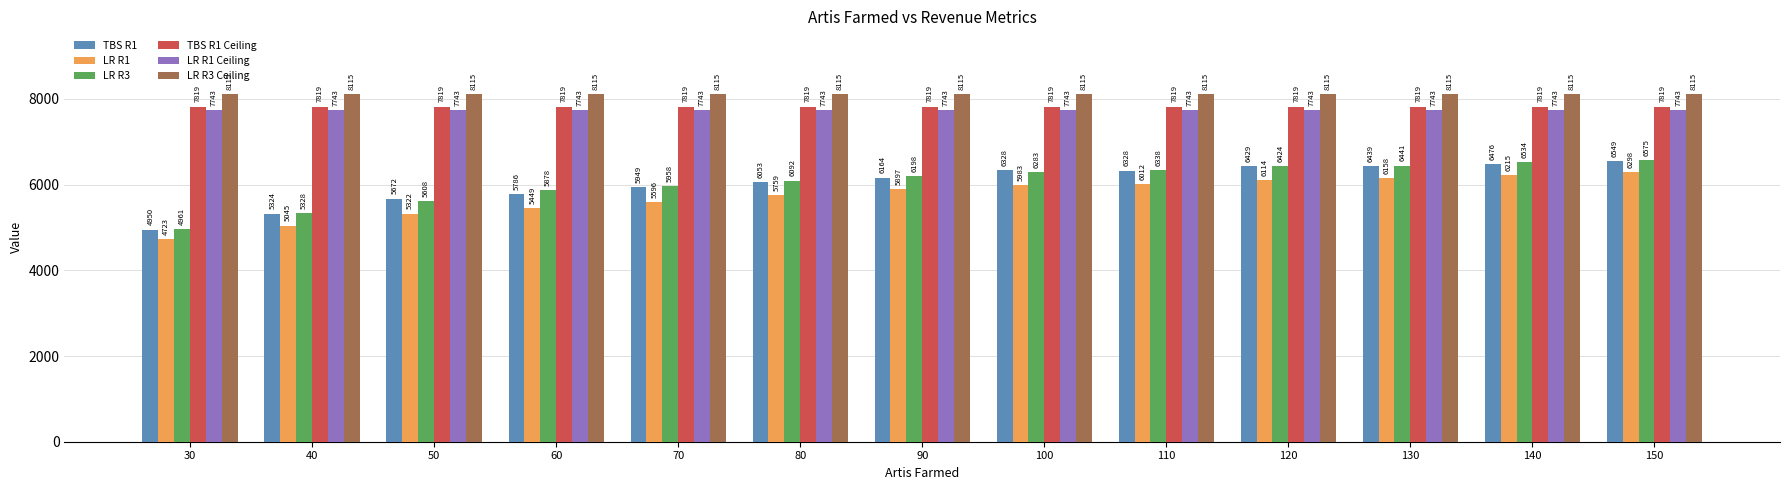

What is the value of the TBS R1 Ceiling bar at the 4th from the left?

7819.3